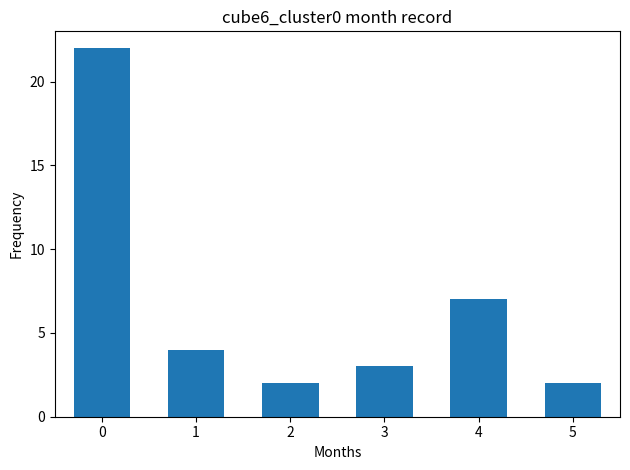

What is the sum of all values?

40